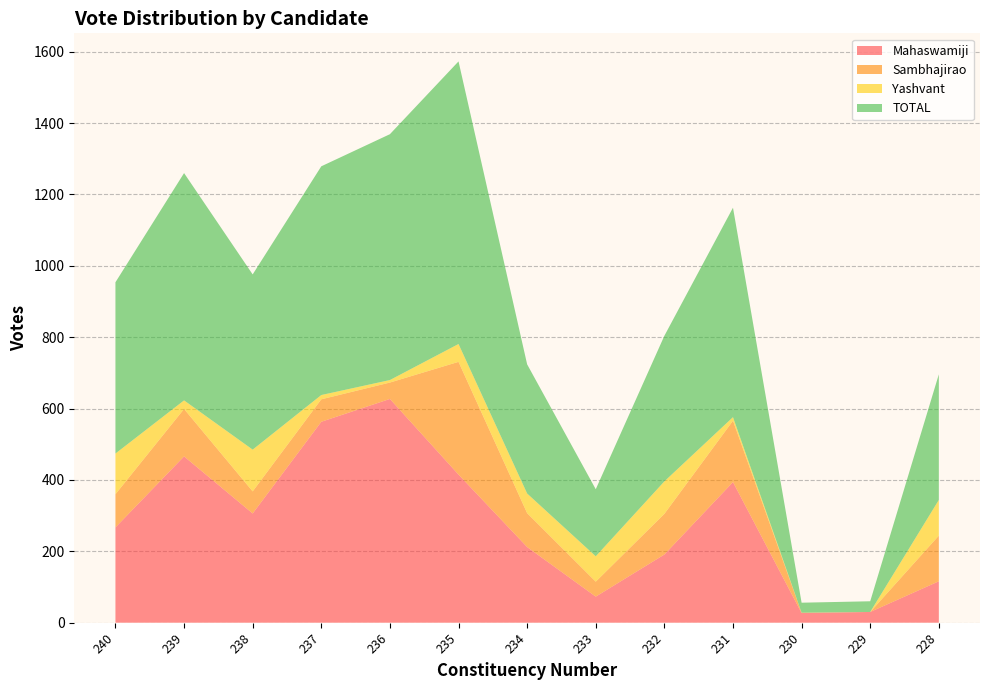

Reading right to left, transcribe all the data shown in this chart.

Mahaswamiji: 228=116	229=30	230=27	231=394	232=191	233=73	234=212	235=415	236=627	237=563	238=306	239=466	240=267
Sambhajirao: 228=128	229=0	230=1	231=172	232=114	233=42	234=95	235=316	236=46	237=63	238=62	239=133	240=93
Yashvant: 228=100	229=0	230=0	231=10	232=91	233=71	234=55	235=50	236=7	237=12	238=117	239=24	240=114
TOTAL: 228=352	229=30	230=28	231=587	232=408	233=188	234=362	235=792	236=689	237=641	238=491	239=637	240=480